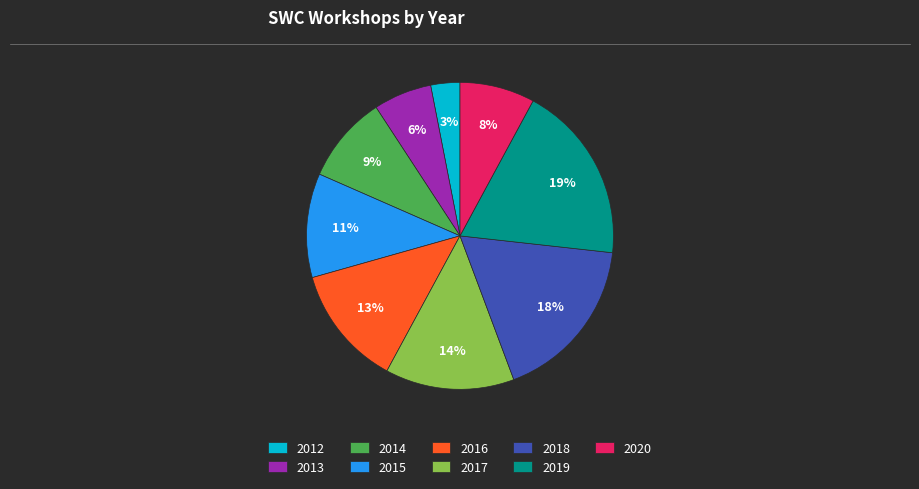

Between 2015 and 2012, which is larger?

2015